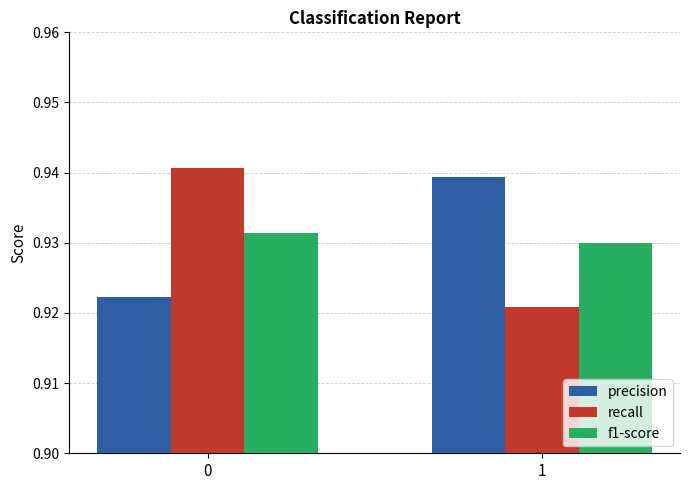

Is it true that recall equals 0.2 at 0?

False